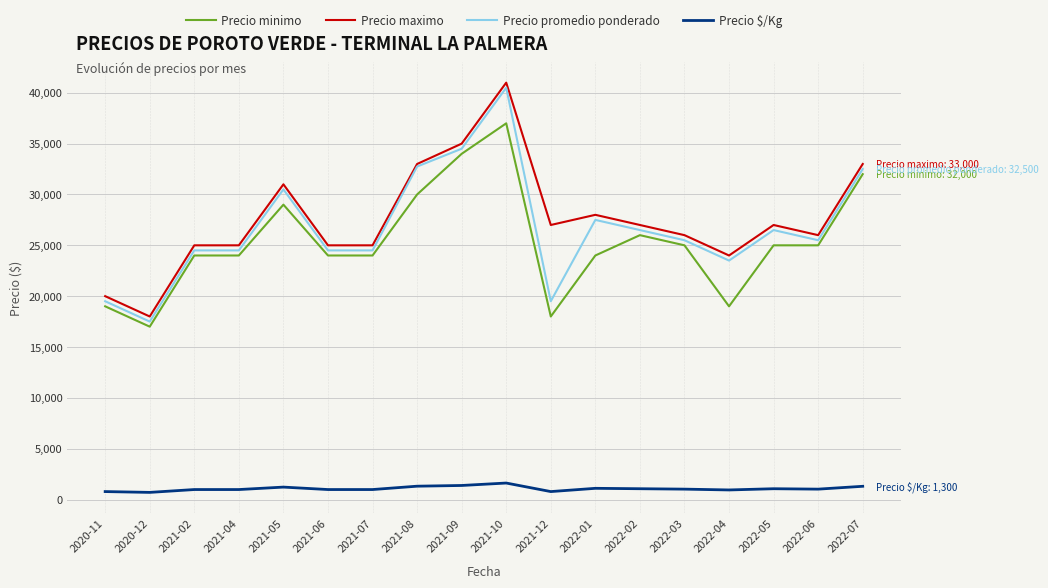

True or false: Precio $/Kg has more than 1 points higher than both neighbors.

True